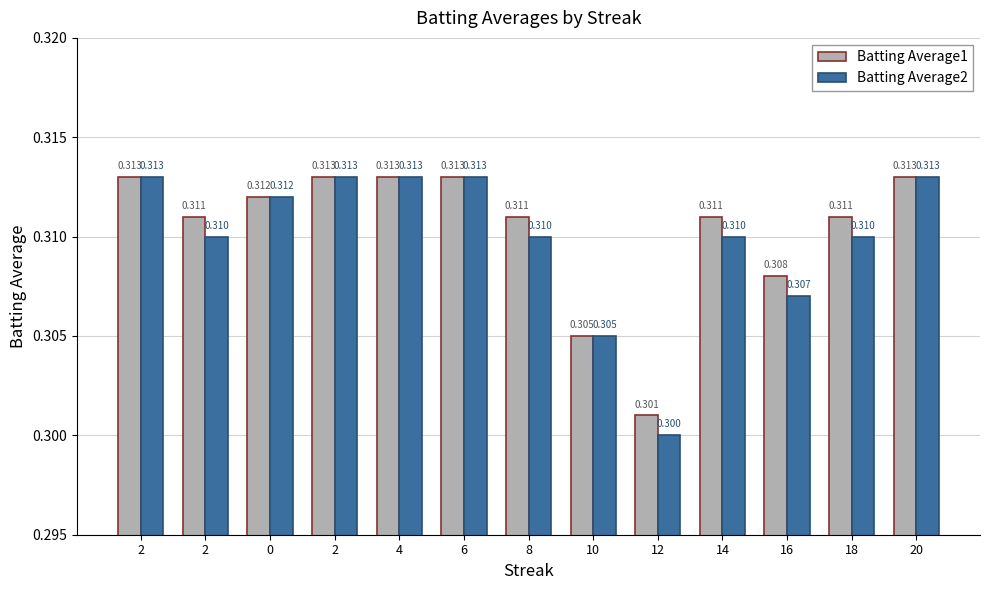

Does the chart contain stacked bars?

No